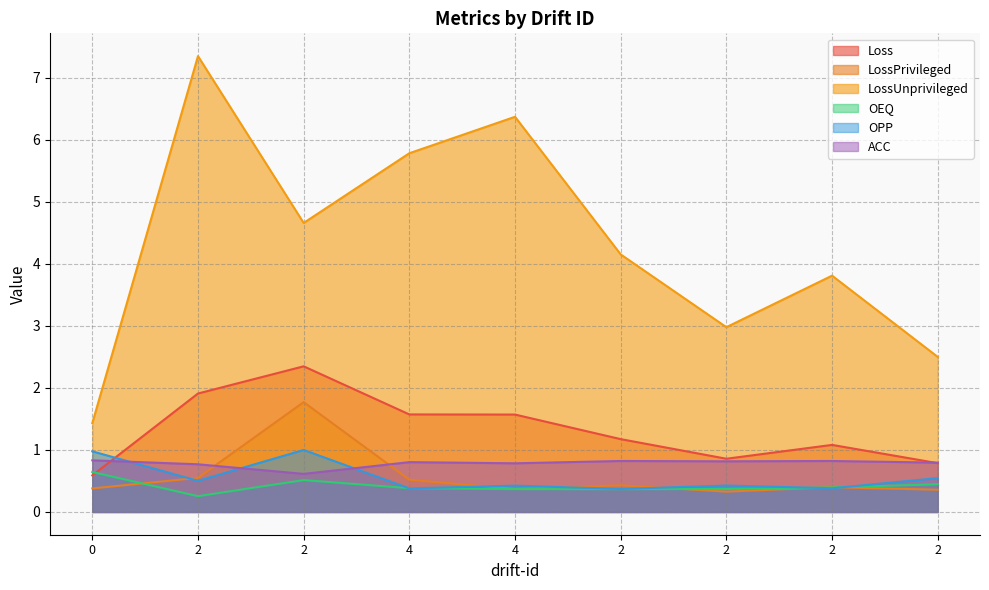

Which series changed the most between 2 and 2?

LossUnprivileged